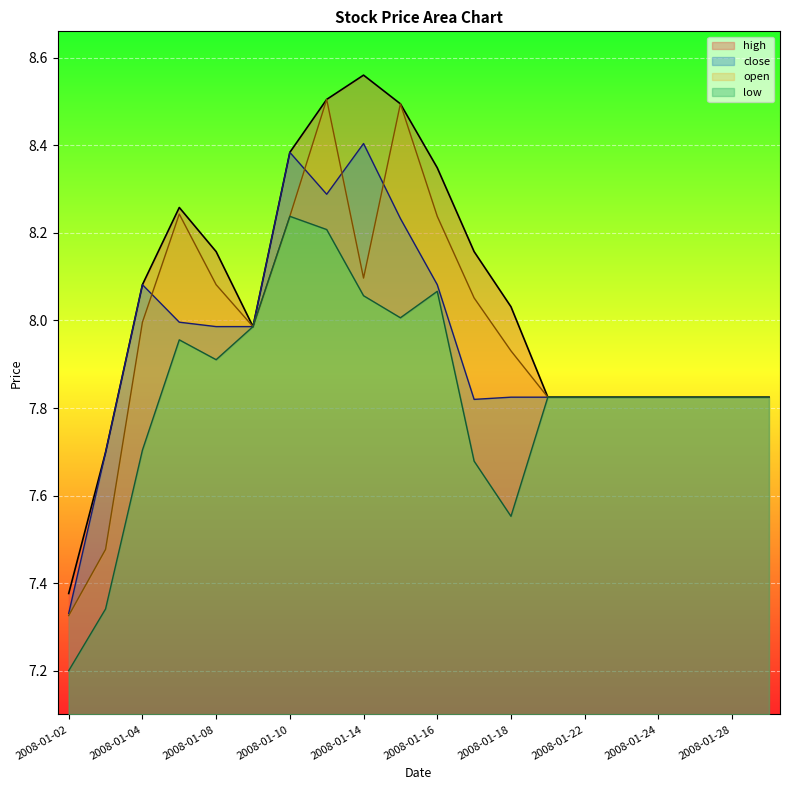

The low series shows 3.3 at 2008-01-29. True or false?

False